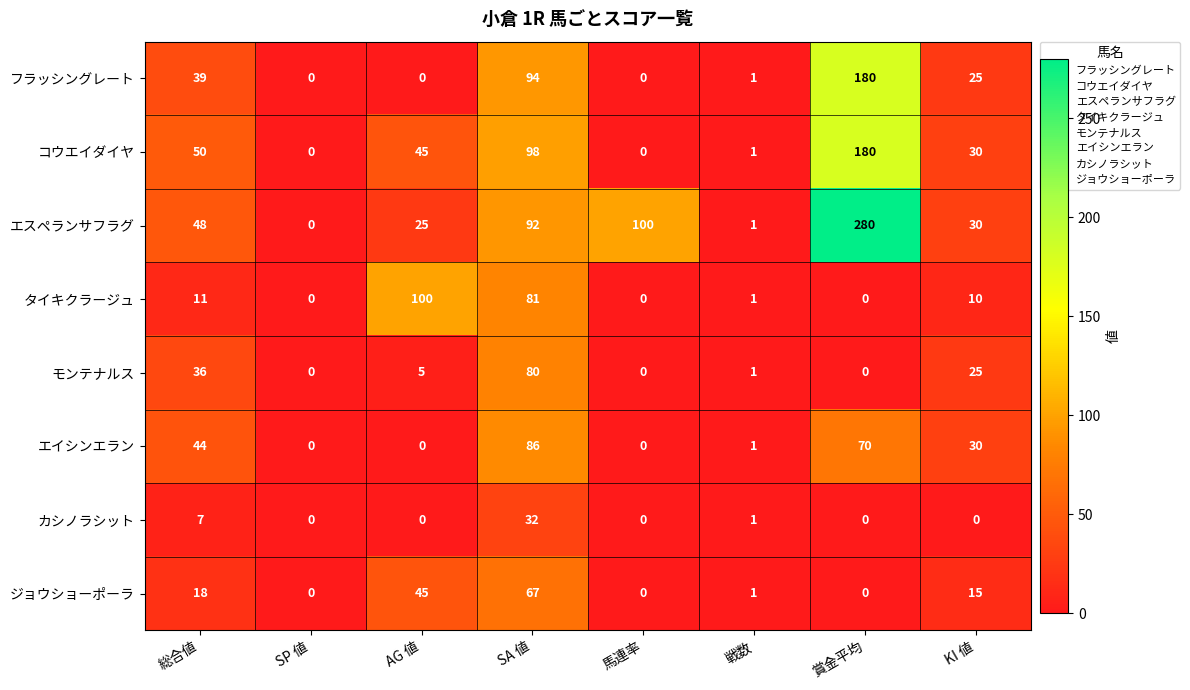

At which label does フラッシングレート first exceed 25?

総合値